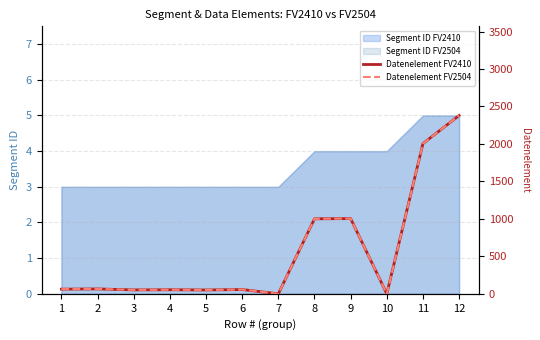

At how many categories does at least one series exceed 492?

4